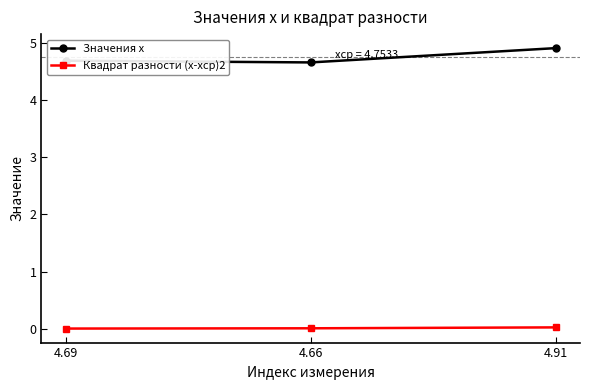

Which label corresponds to the largest value in the chart?

4.91